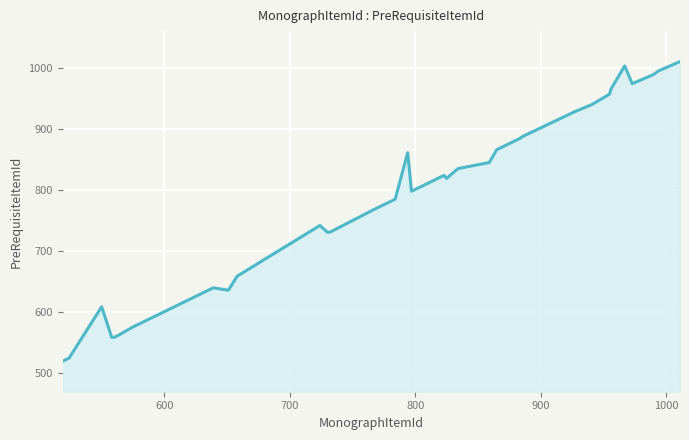

What is the maximum value shown in the chart?

1010